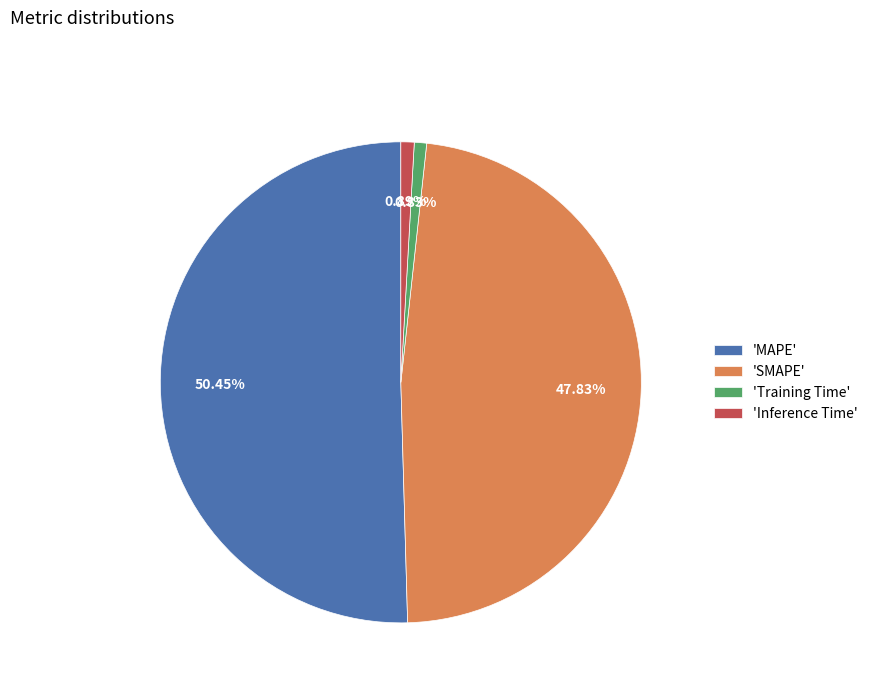

Which category has the biggest portion of the pie?

'MAPE'